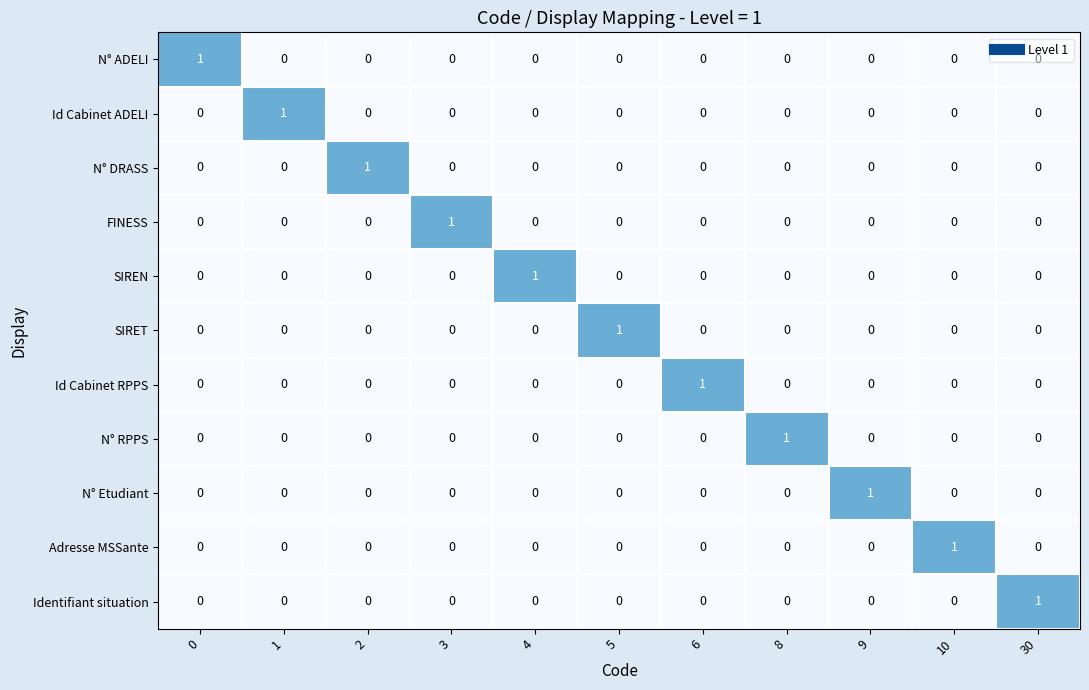

How many Id Cabinet RPPS values are between 0 and 1?

11